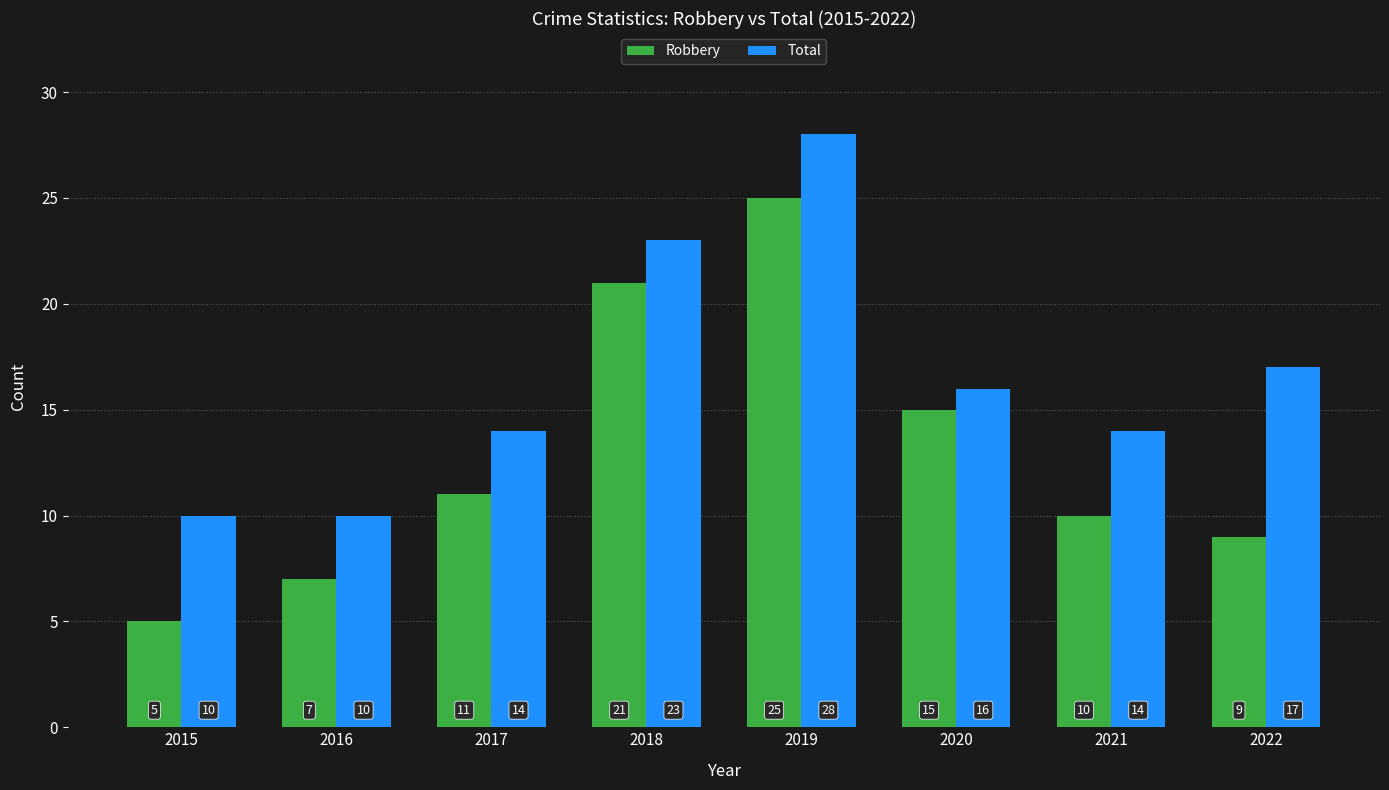

What is the difference between the Total values at 2017 and 2019?

14